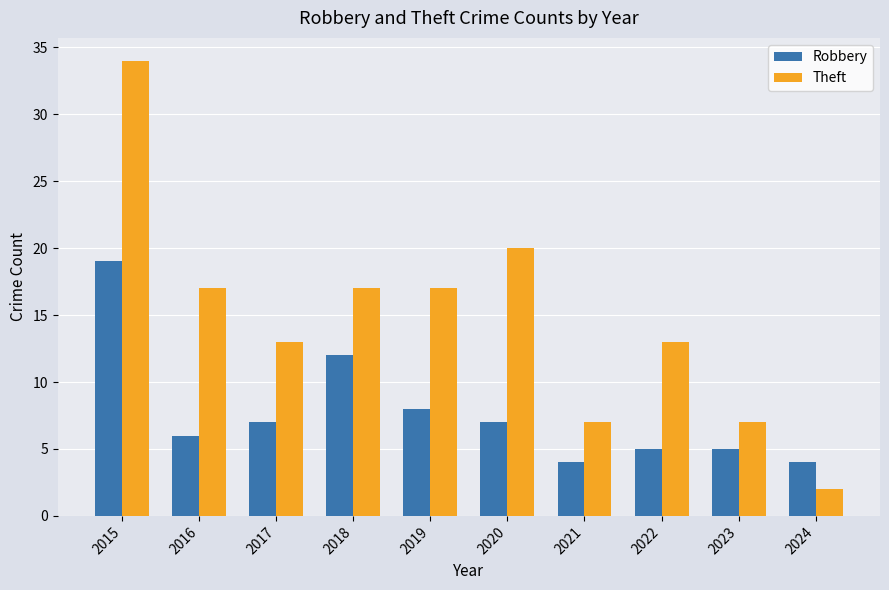

What is the smallest value displayed?

2